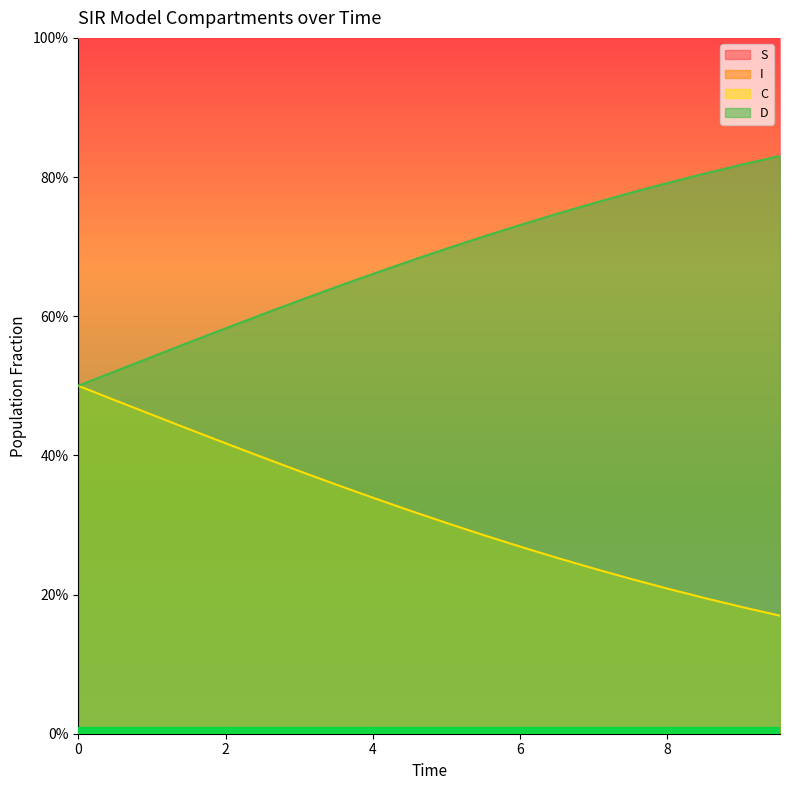

How many data points does each series have?

20